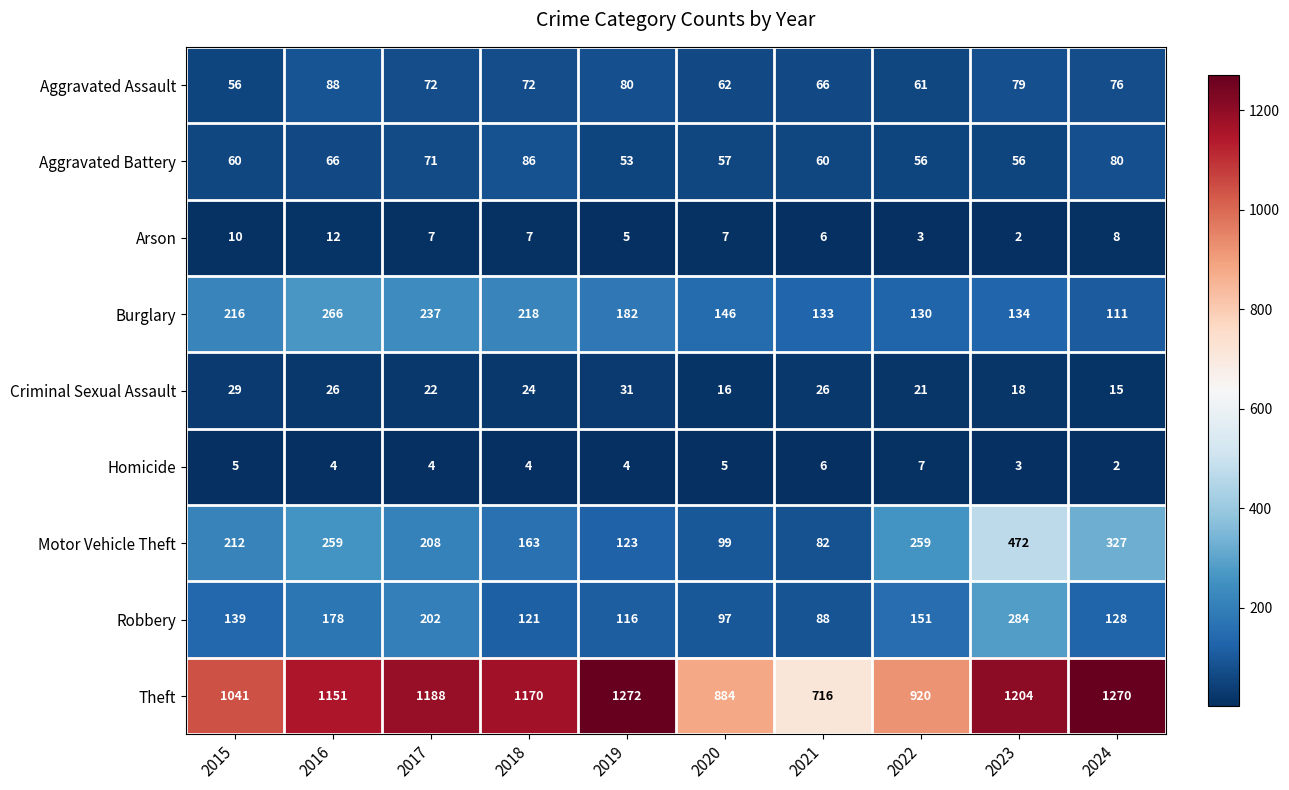

At which label does Burglary reach its peak?

2016